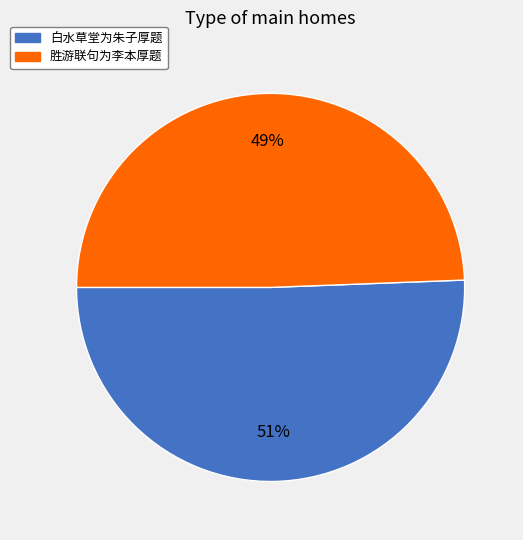

Combined, do 白水草堂为朱子厚题 and 胜游联句为李本厚题 account for over 50%?

Yes